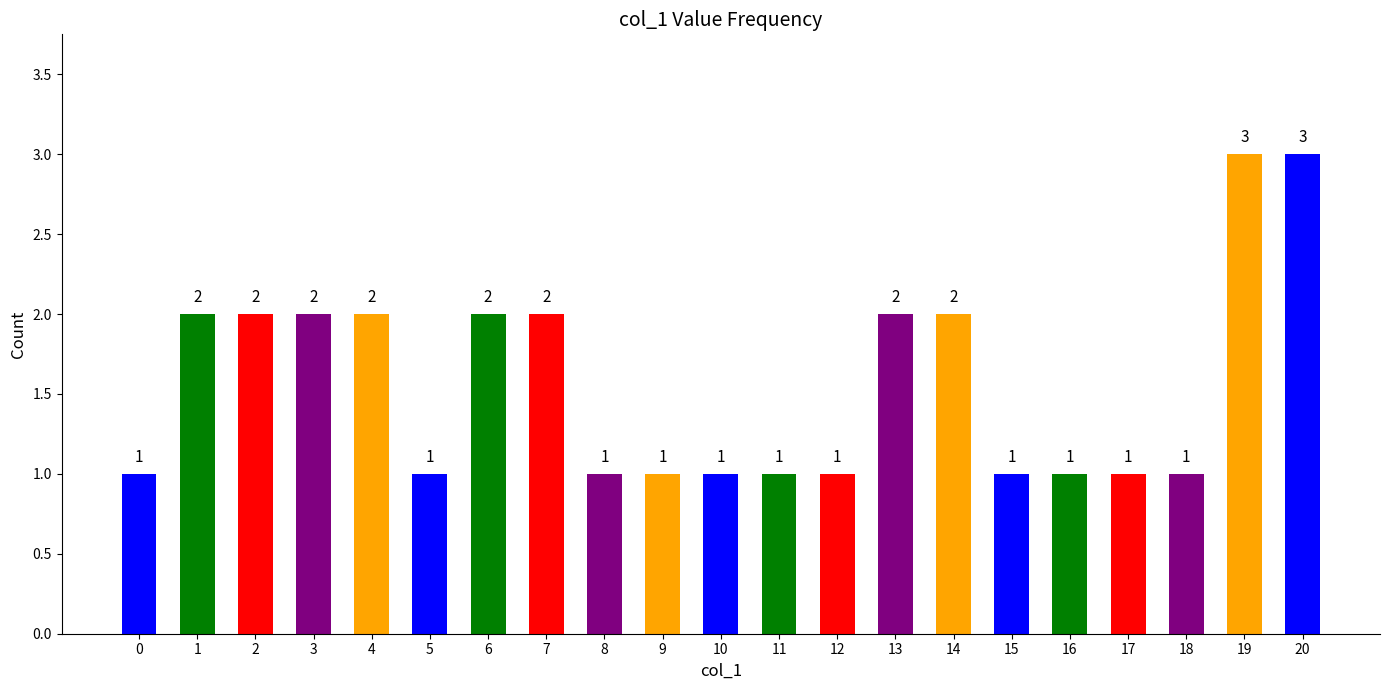

What is the greatest value displayed?

3